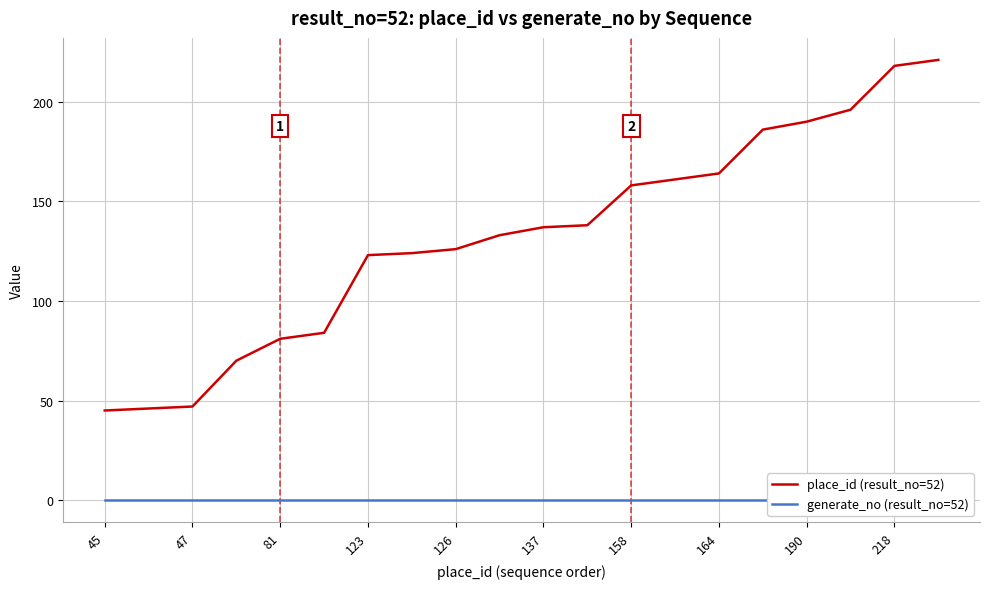

Count the number of categories in the chart.

20